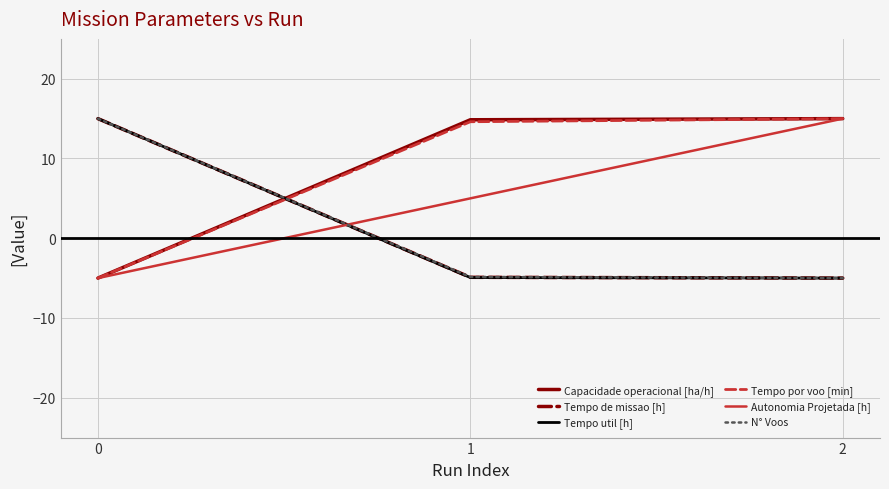

What is the minimum value for Capacidade operacional [ha/h]?

-5.0